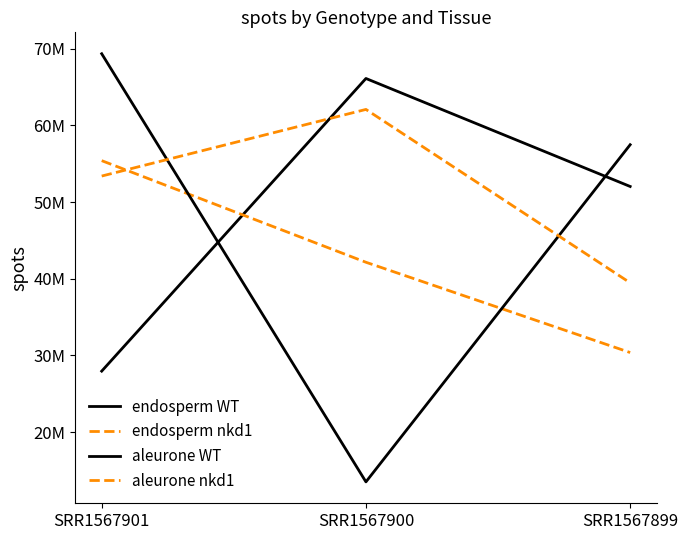

What is the value of the aleurone nkd1 point at the 2nd from the left?

62078569